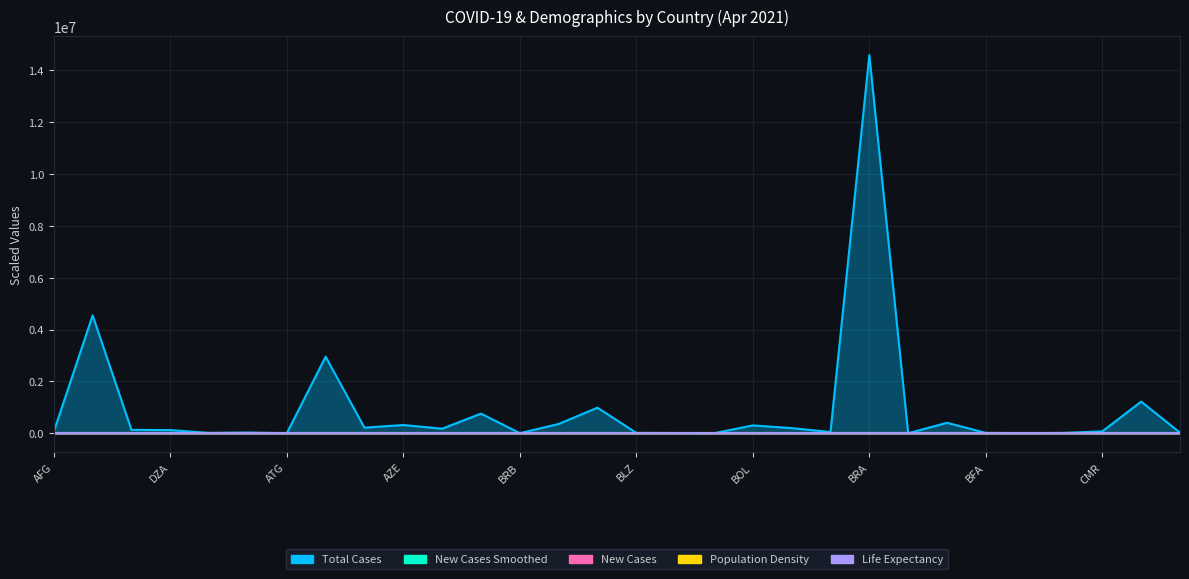

What is the value of the New Cases Smoothed point at the 9th from the left?

5.9